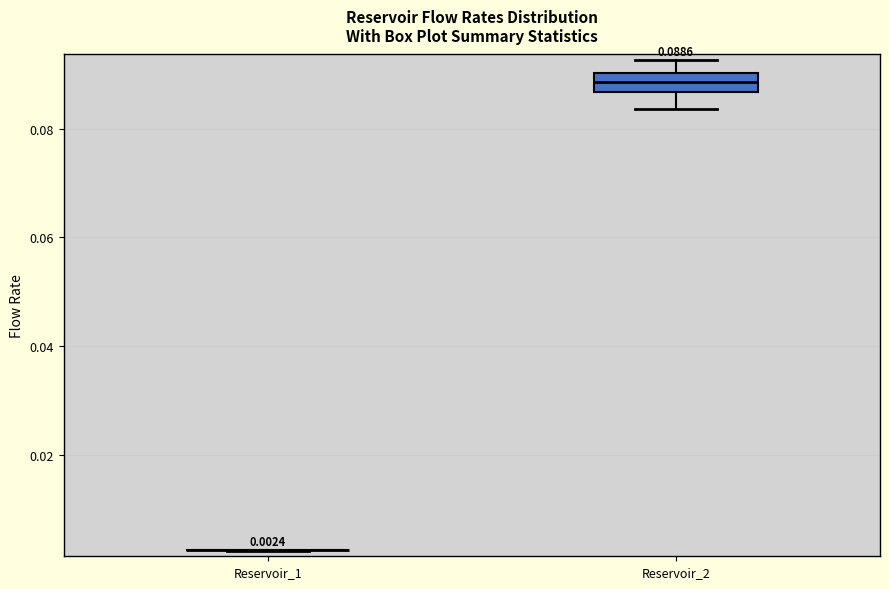

Comparing the boxes themselves (not the whiskers), which one is the tallest?

Reservoir_2